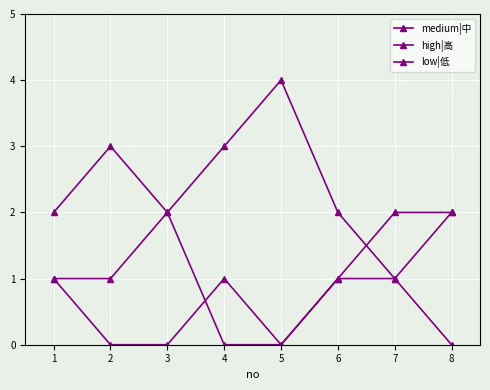

The low|低 series shows 2 at 4. True or false?

False